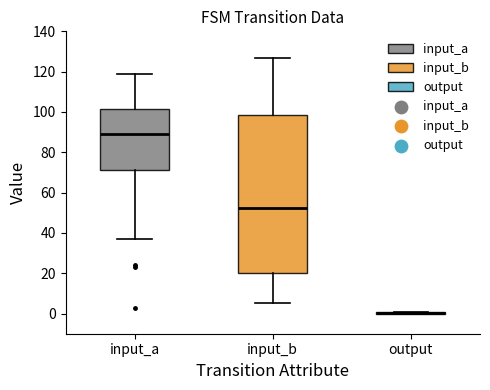

Which box is the tallest, from its lower edge to its upper edge?

input_b